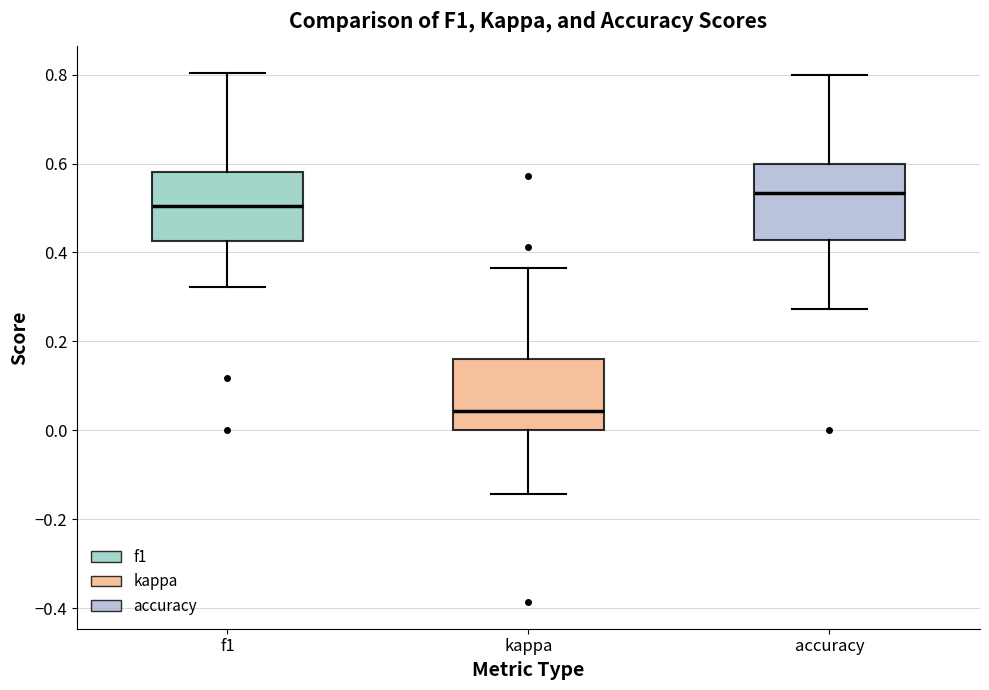

Reading left to right, read every box against the y-axis: the position of its median line, the range the box covers, and the ends of its whiskers. The values are not printed on the chart, so give them approximately, as read against the axis.

f1: median 0.50, box 0.42 to 0.58, whiskers 0.32 to 0.80
kappa: median 0.04, box 0.00 to 0.16, whiskers -0.14 to 0.36
accuracy: median 0.54, box 0.42 to 0.60, whiskers 0.28 to 0.80